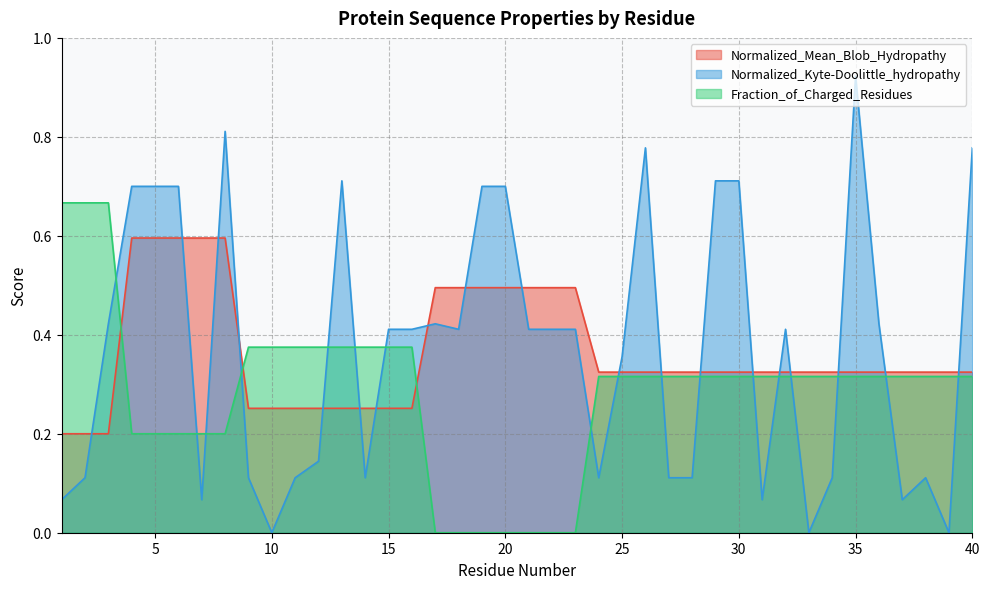

Reading right to left, extract all data points from this chart.

Normalized_Mean_Blob_Hydropathy: 0.3	0.3	0.3	0.3	0.3	0.3	0.3	0.3	0.3	0.3	0.3	0.3	0.3	0.3	0.3	0.3	0.3	0.5	0.5	0.5	0.5	0.5	0.5	0.5	0.3	0.3	0.3	0.3	0.3	0.3	0.3	0.3	0.6	0.6	0.6	0.6	0.6	0.2	0.2	0.2
Normalized_Kyte-Doolittle_hydropathy: 0.8	0.0	0.1	0.1	0.4	0.9	0.1	0.0	0.4	0.1	0.7	0.7	0.1	0.1	0.8	0.4	0.1	0.4	0.4	0.4	0.7	0.7	0.4	0.4	0.4	0.4	0.1	0.7	0.1	0.1	0.0	0.1	0.8	0.1	0.7	0.7	0.7	0.4	0.1	0.1
Fraction_of_Charged_Residues: 0.3	0.3	0.3	0.3	0.3	0.3	0.3	0.3	0.3	0.3	0.3	0.3	0.3	0.3	0.3	0.3	0.3	0.0	0.0	0.0	0.0	0.0	0.0	0.0	0.4	0.4	0.4	0.4	0.4	0.4	0.4	0.4	0.2	0.2	0.2	0.2	0.2	0.7	0.7	0.7